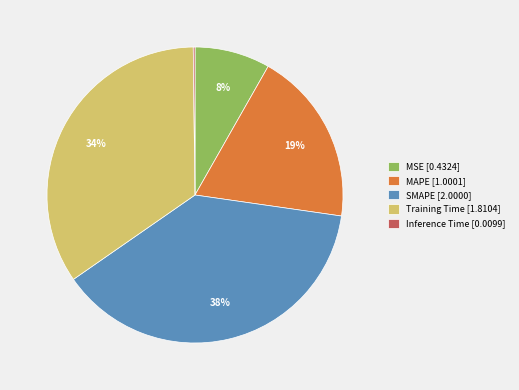

The Training Time slice represents 34% of the pie. True or false?

True